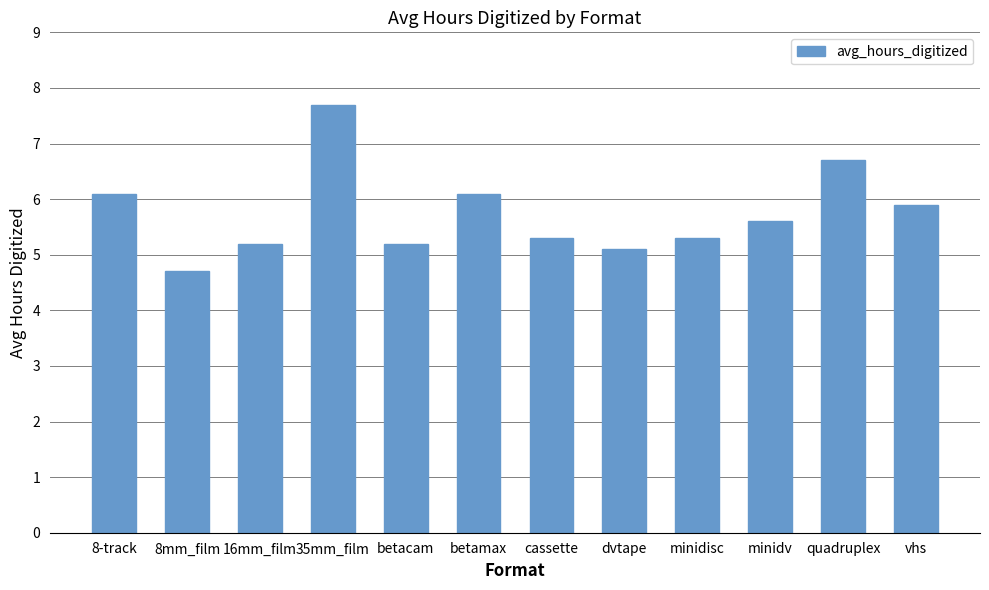

What is the ratio of the value at 8-track to the value at 35mm_film?

0.8